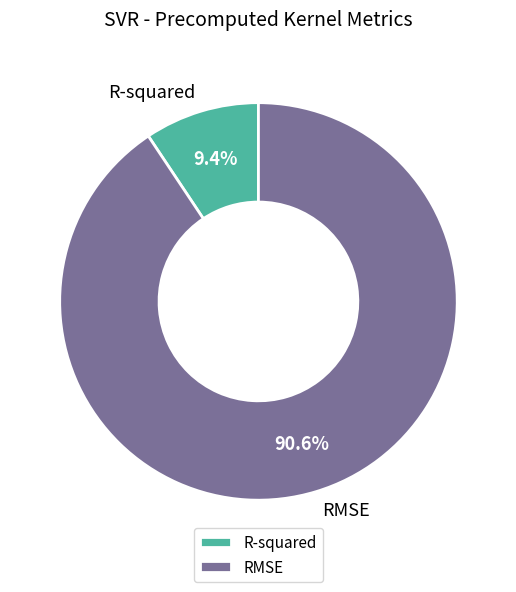

To the nearest percent, what percentage of the pie is R-squared?

9%